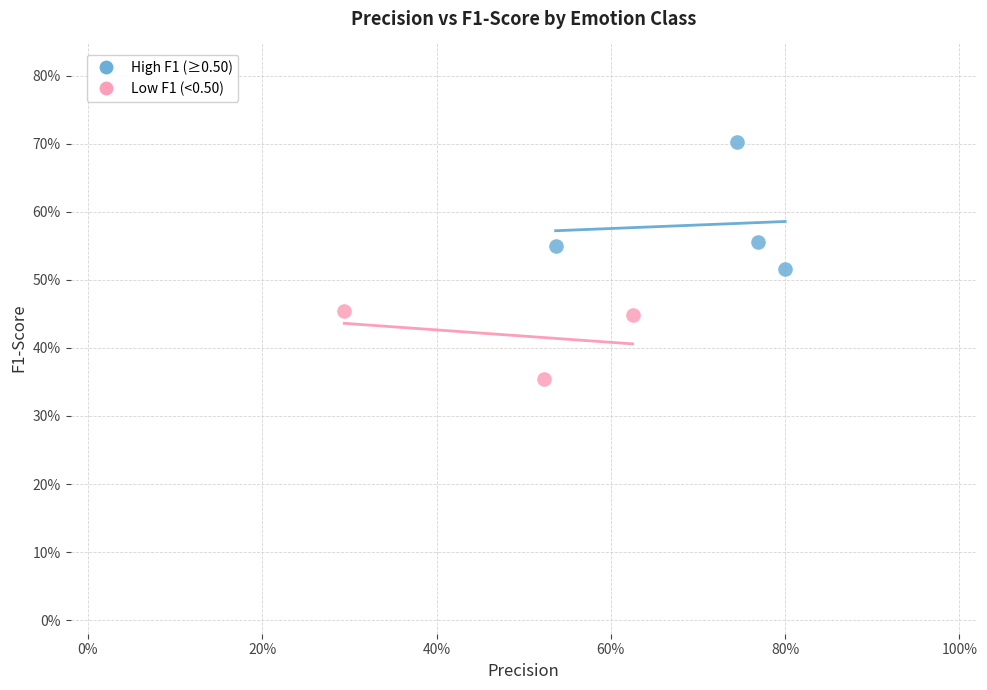

What are all the series names shown in the legend?

High F1 (≥0.50), Low F1 (<0.50)